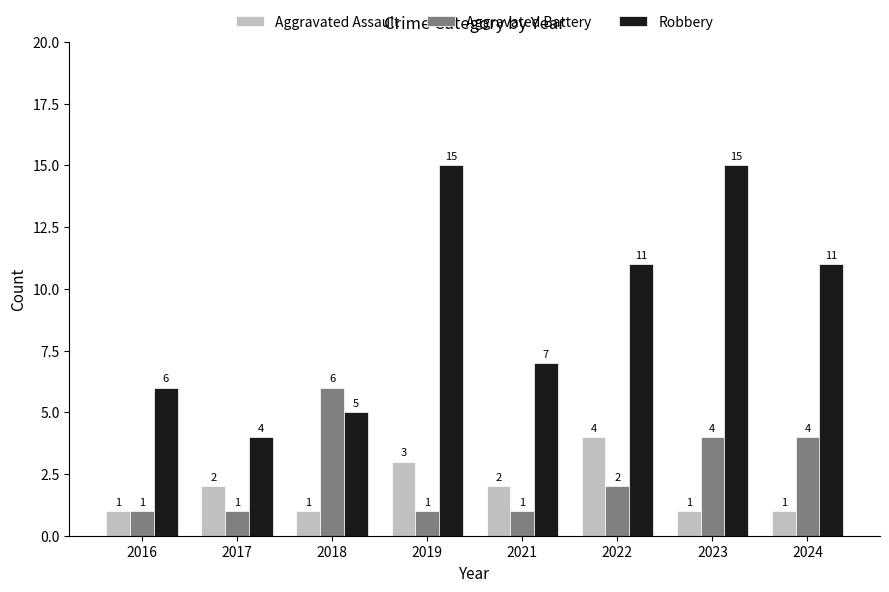

Which series has the widest spread of values?

Robbery